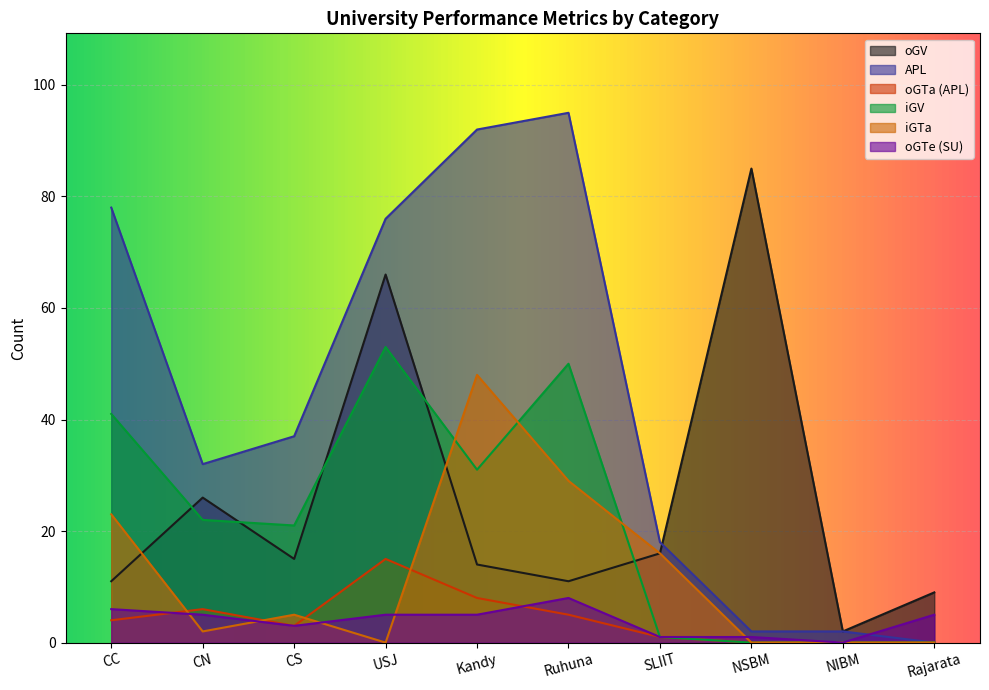

Where is the first local maximum for iGV?

USJ